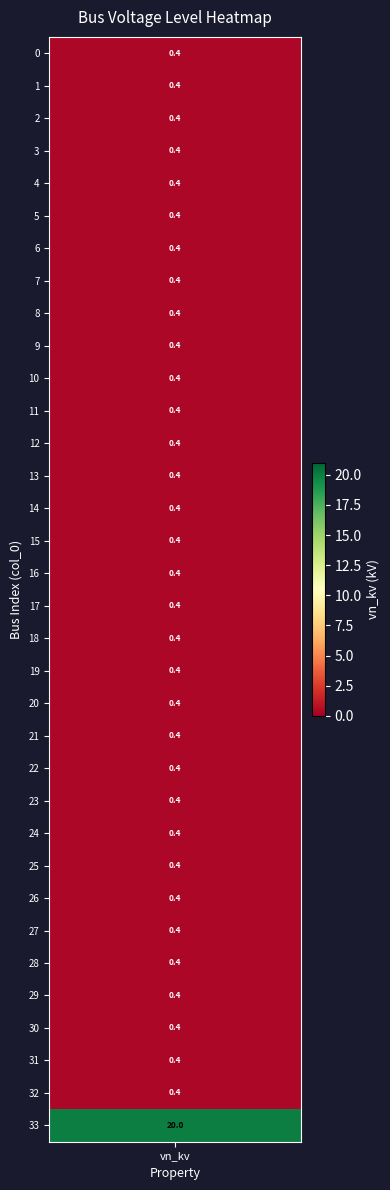

The chart shows a value of 0.4 at 2. True or false?

True